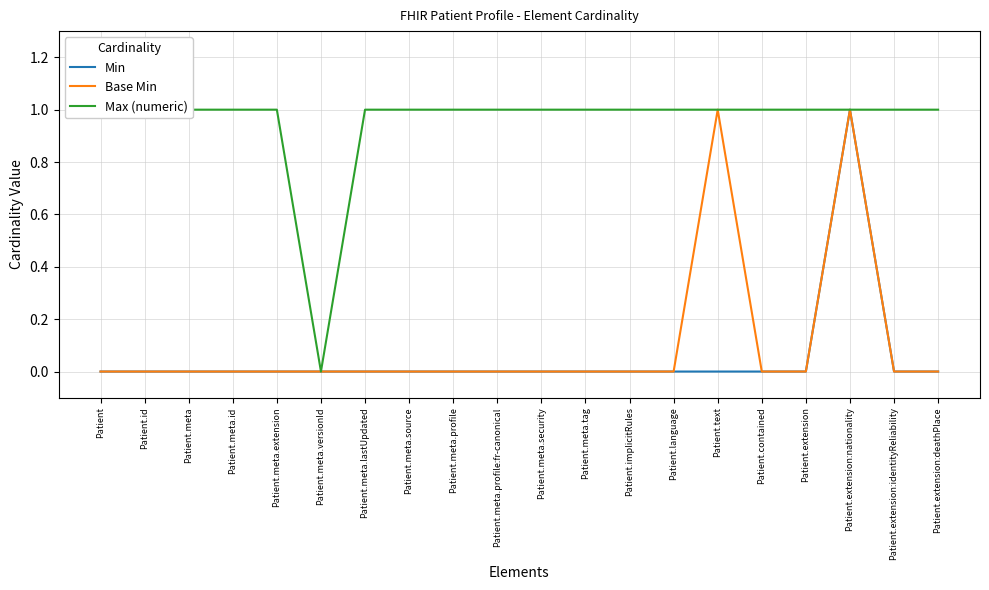

List the labels in order of Max (numeric) value, smallest first.

Patient.meta.versionId, Patient, Patient.id, Patient.meta, Patient.meta.id, Patient.meta.extension, Patient.meta.lastUpdated, Patient.meta.source, Patient.meta.profile, Patient.meta.profile:fr-canonical, Patient.meta.security, Patient.meta.tag, Patient.implicitRules, Patient.language, Patient.text, Patient.contained, Patient.extension, Patient.extension:nationality, Patient.extension:identityReliability, Patient.extension:deathPlace